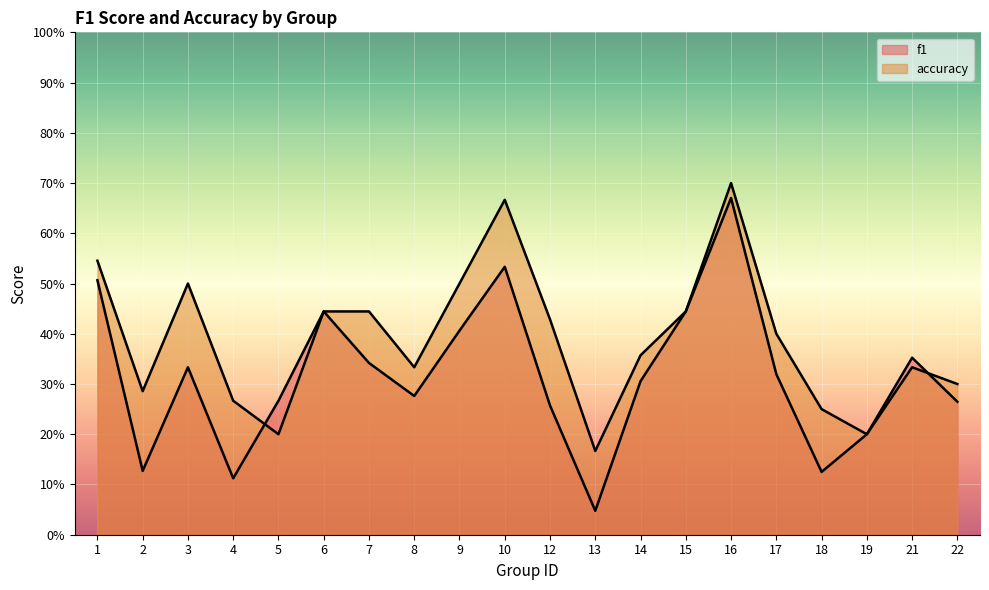

Between which two adjacent categories do f1 and accuracy first intersect?

4 and 5